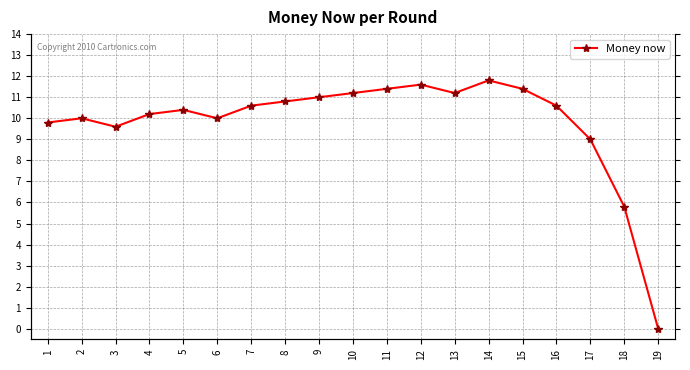

Does the chart have visible grid lines?

Yes